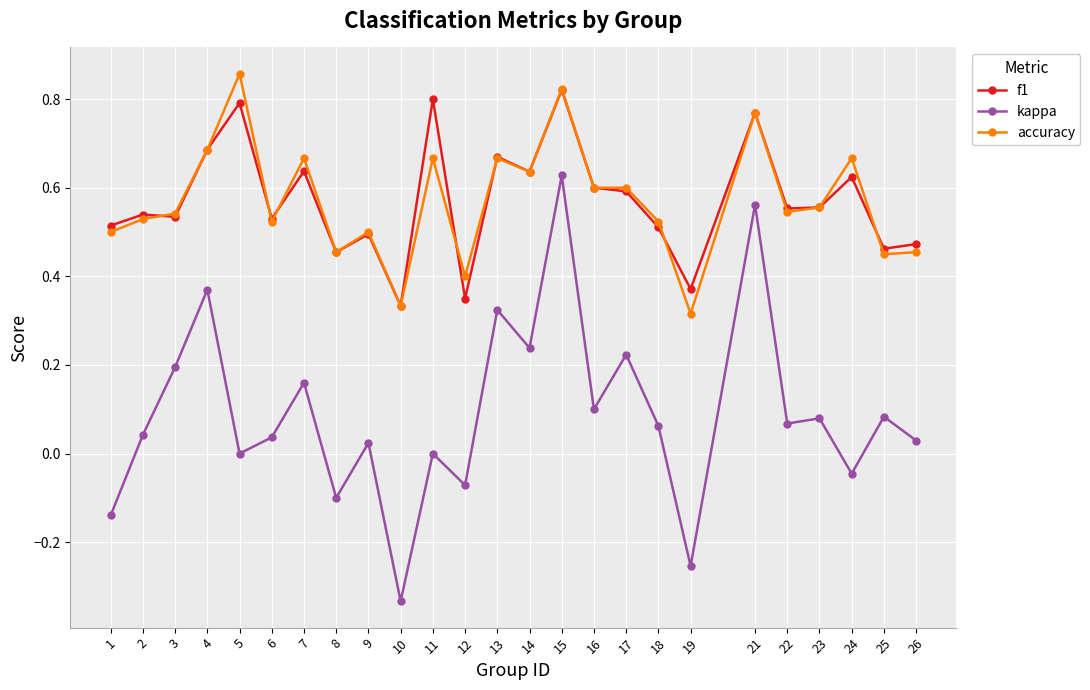

Is this an area chart (filled region under the line)?

No